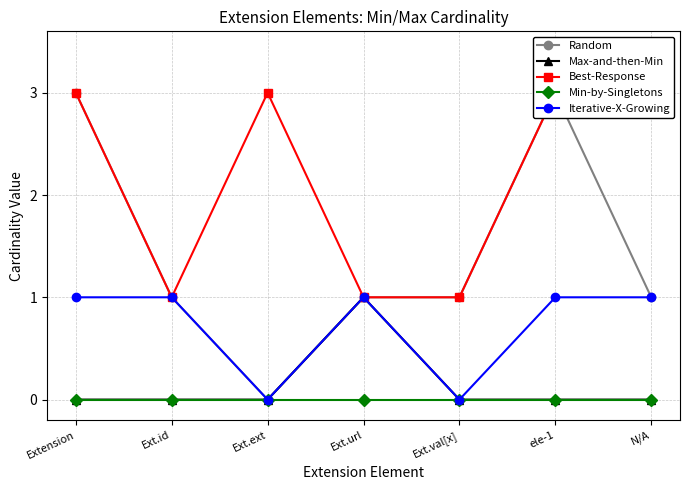

Rank the series by their maximum value, from lowest to highest.

Min-by-Singletons, Max-and-then-Min, Iterative-X-Growing, Random, Best-Response